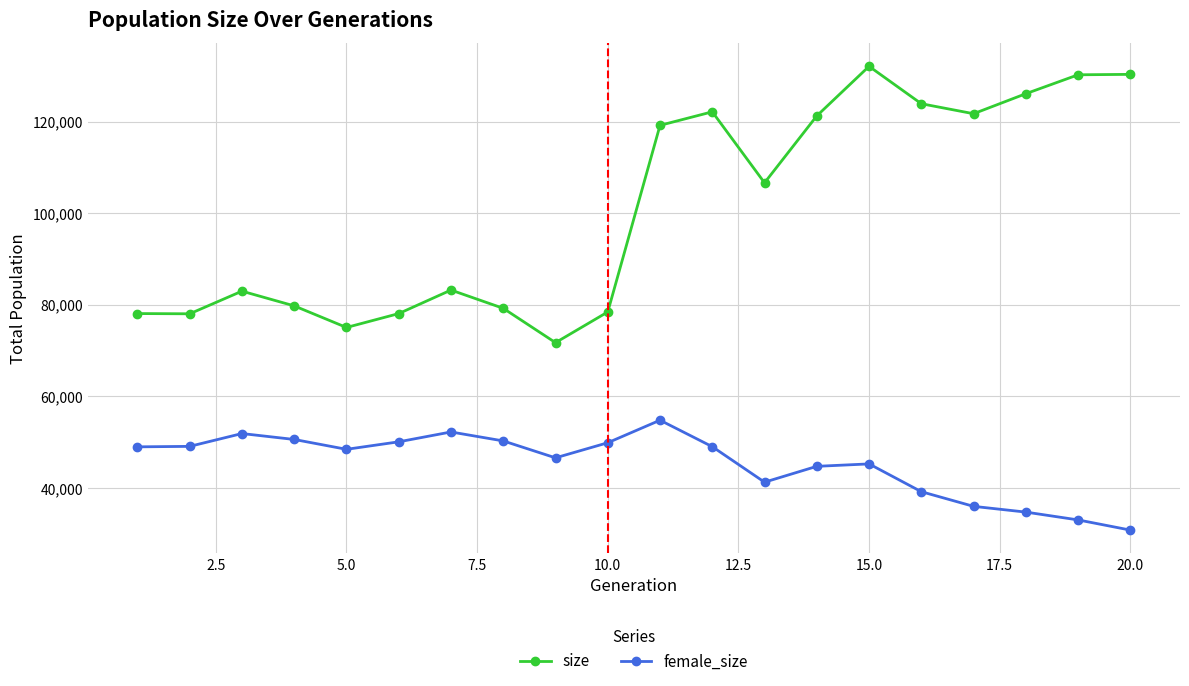

Which series has the largest range (max minus min)?

size